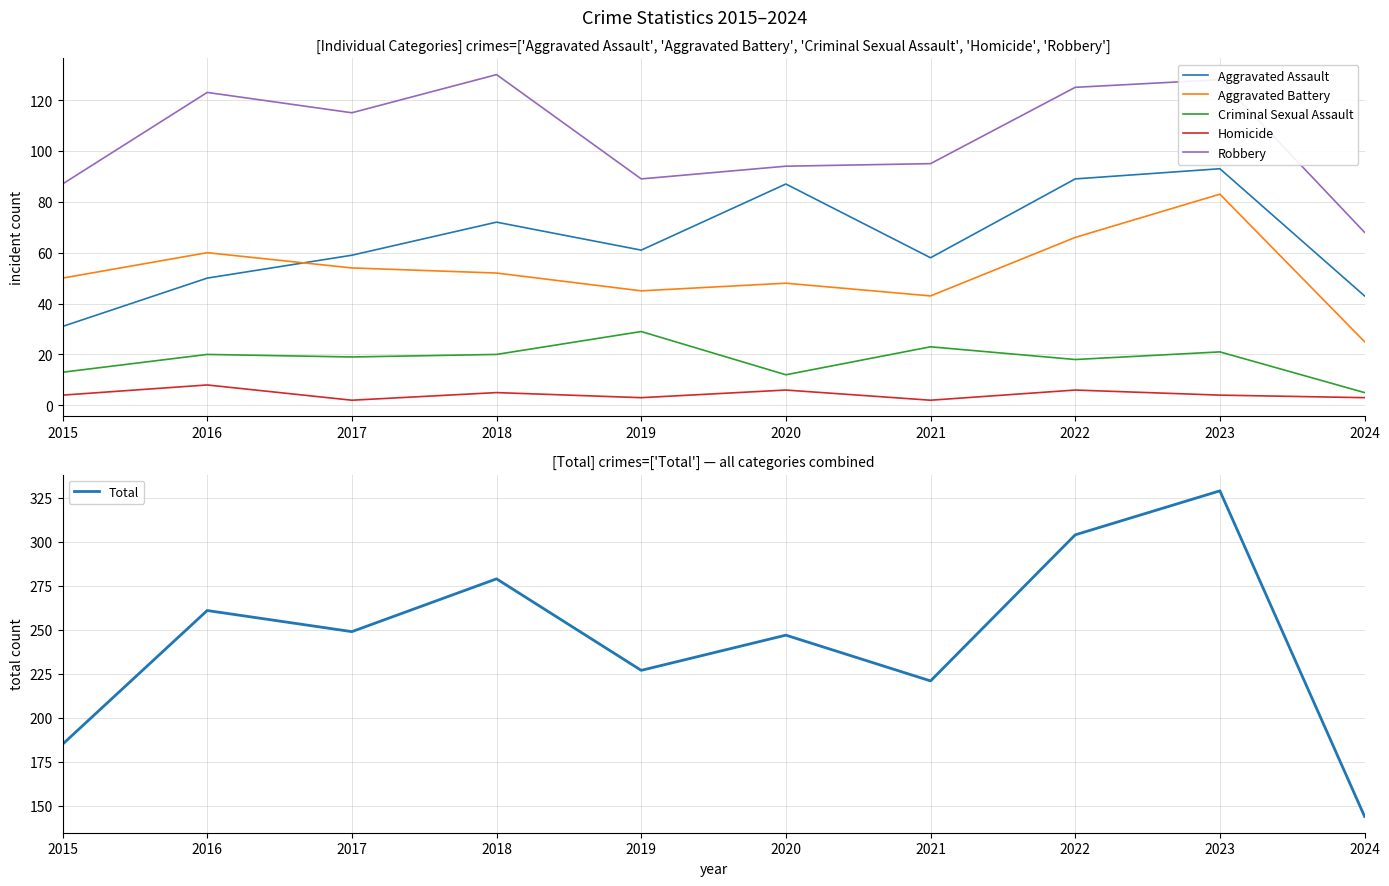

What is the difference between the maximum and minimum values in the Aggravated Assault series?

62